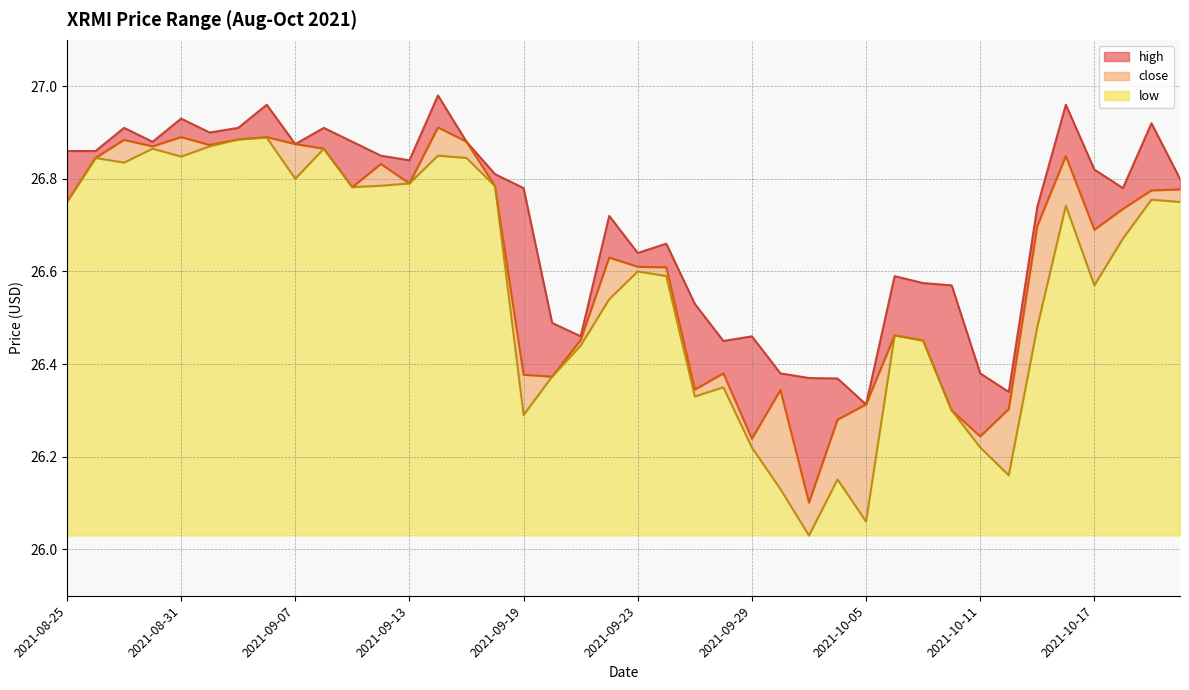

Between 2021-09-07 and 2021-09-15, which is larger?

2021-09-15